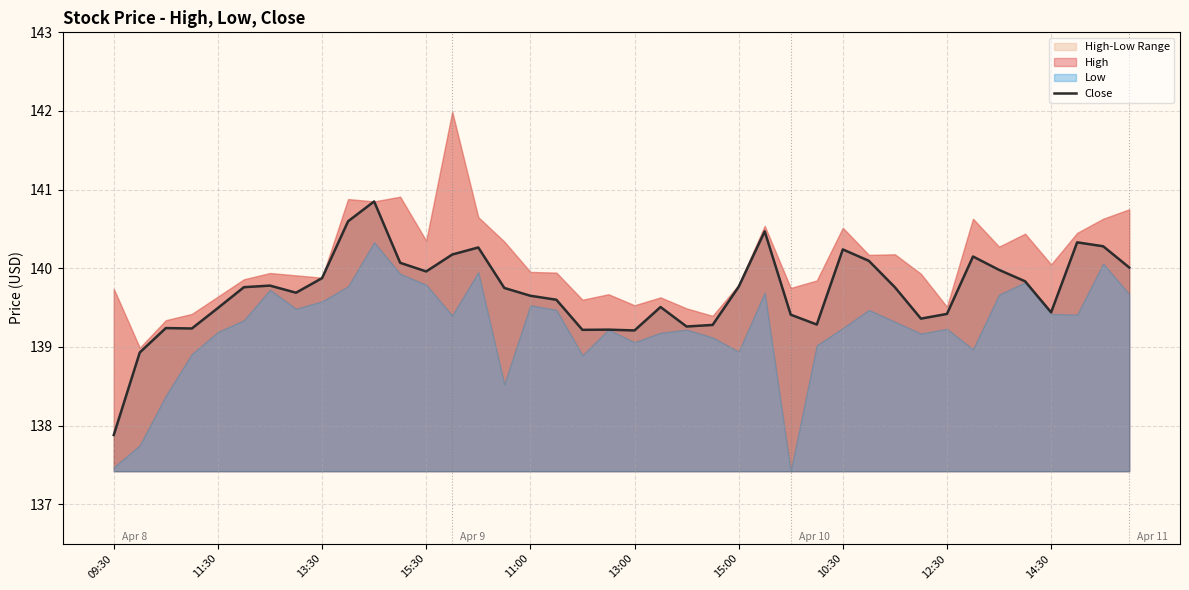

How many points are higher than both their immediate neighbors (excluding endpoints)?

10